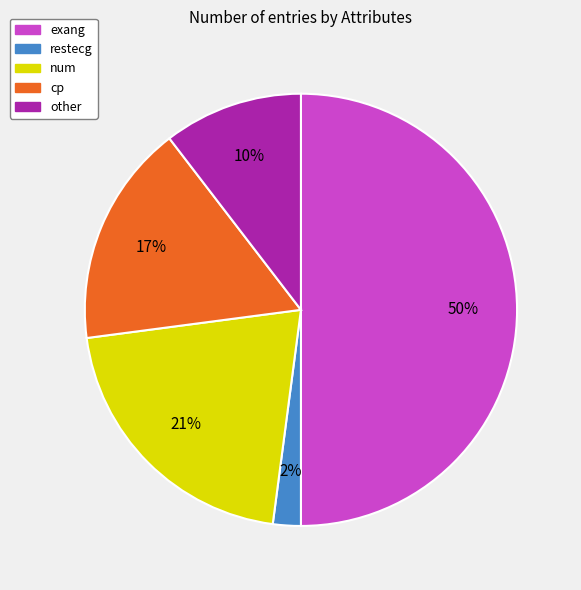

Does other represent more than half of the total?

No